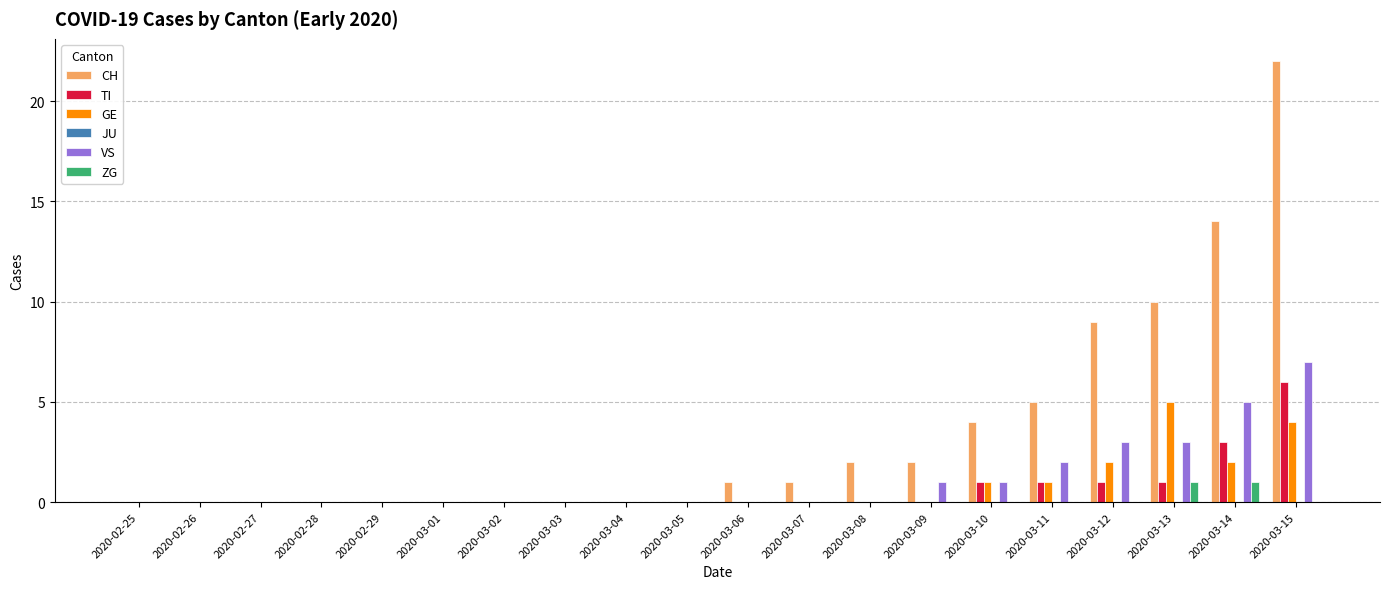

Where is CH nearest to the value 11?

2020-03-13